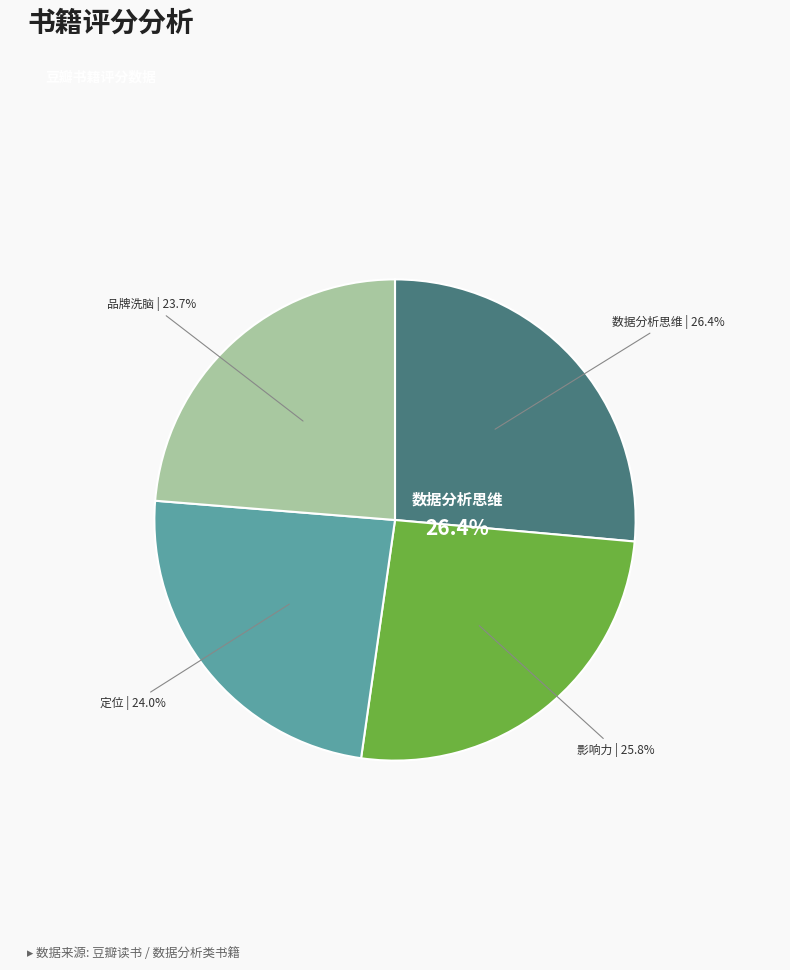

Which slice is the largest?

数据分析思维